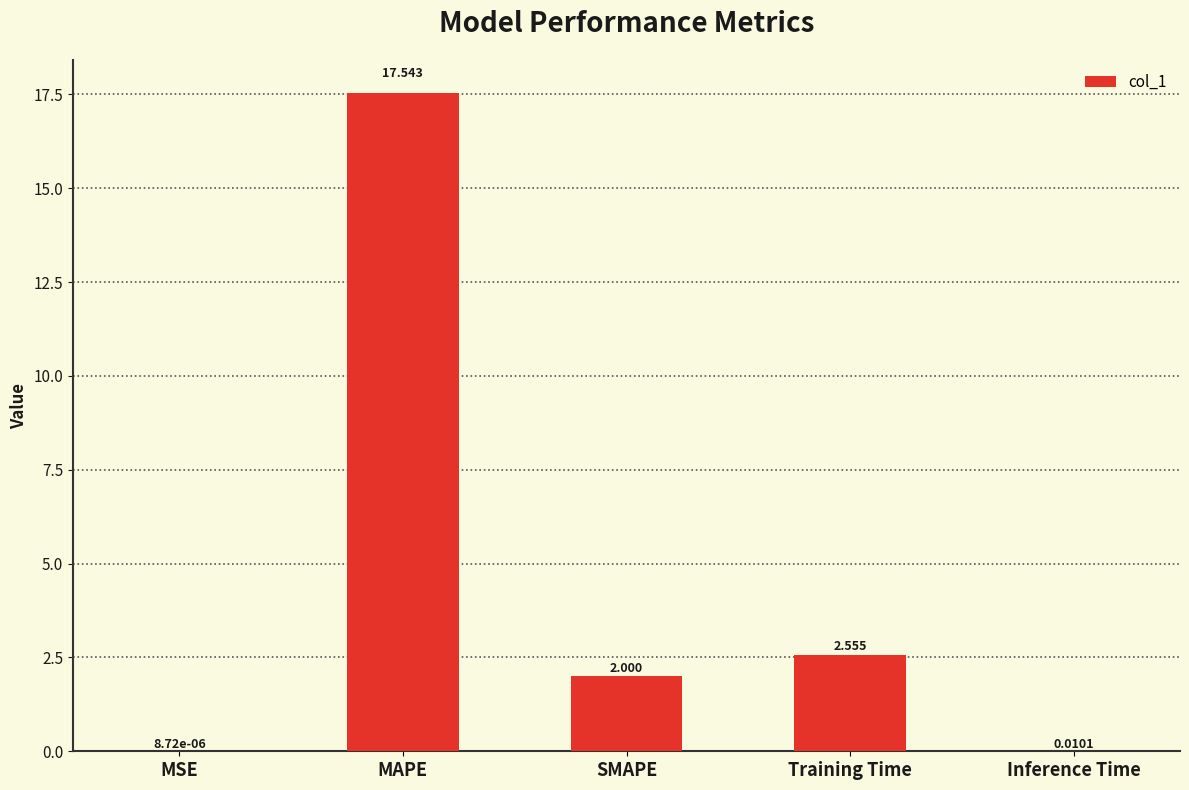

Which has a higher value, SMAPE or MAPE?

MAPE